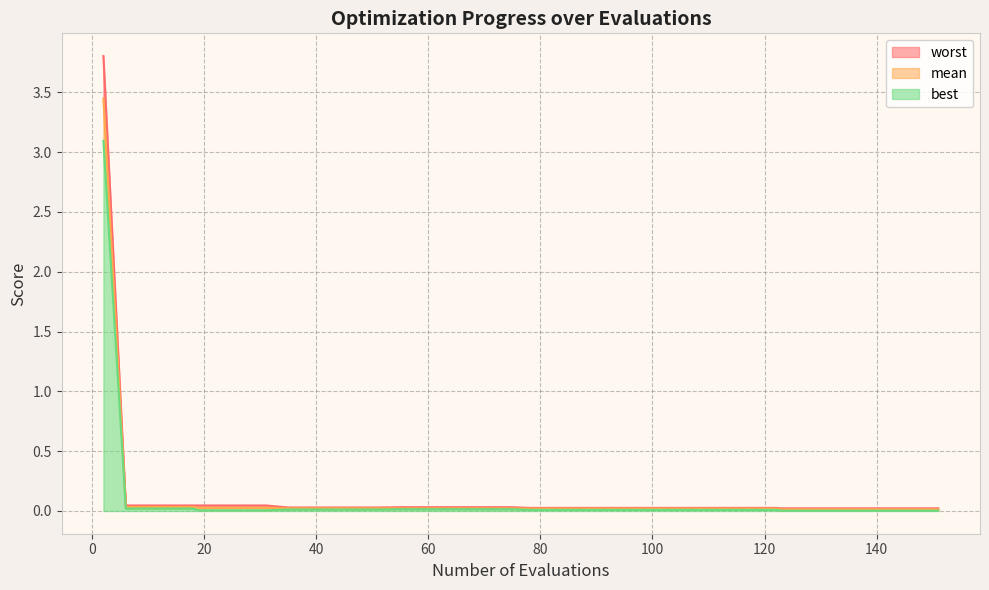

Reading left to right, what are all the values shown in this chart?

mean: 3.4	0.0	0.0	0.0	0.0	0.0	0.0	0.0	0.0	0.0	0.0	0.0	0.0	0.0	0.0	0.0	0.0	0.0	0.0	0.0	0.0	0.0	0.0	0.0	0.0	0.0	0.0	0.0	0.0	0.0	0.0	0.0	0.0	0.0	0.0	0.0	0.0	0.0	0.0	0.0
best: 3.1	0.0	0.0	0.0	0.0	0.0	0.0	0.0	0.0	0.0	0.0	0.0	0.0	0.0	0.0	0.0	0.0	0.0	0.0	0.0	0.0	0.0	0.0	0.0	0.0	0.0	0.0	0.0	0.0	0.0	0.0	0.0	0.0	0.0	0.0	0.0	0.0	0.0	0.0	0.0
worst: 3.8	0.0	0.0	0.0	0.0	0.0	0.0	0.0	0.0	0.0	0.0	0.0	0.0	0.0	0.0	0.0	0.0	0.0	0.0	0.0	0.0	0.0	0.0	0.0	0.0	0.0	0.0	0.0	0.0	0.0	0.0	0.0	0.0	0.0	0.0	0.0	0.0	0.0	0.0	0.0